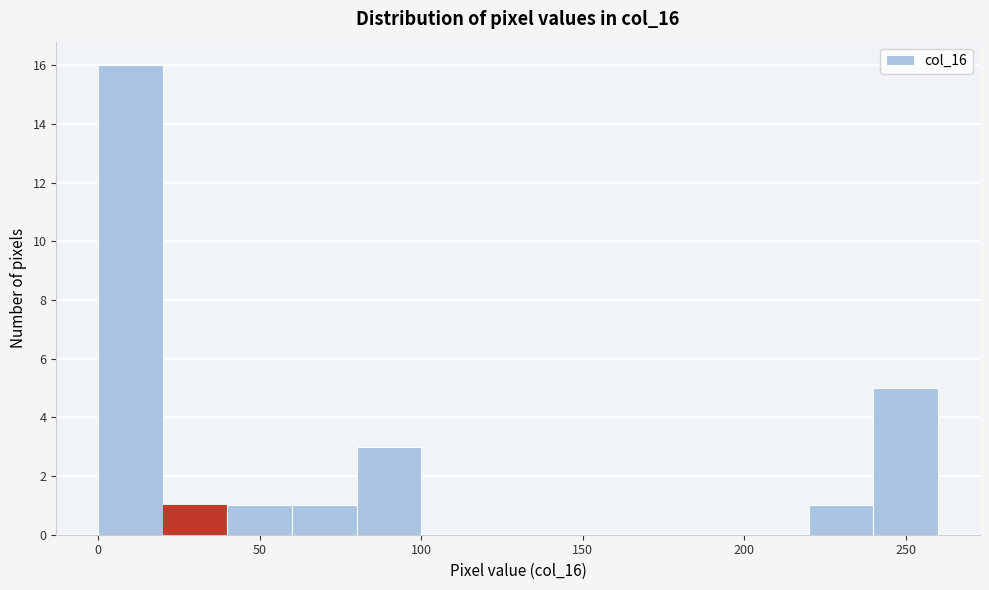

How tall is the bar that spans 20 to 40 on the x-axis? The values are not printed on the chart, so give them approximately, as read against the axis.

1